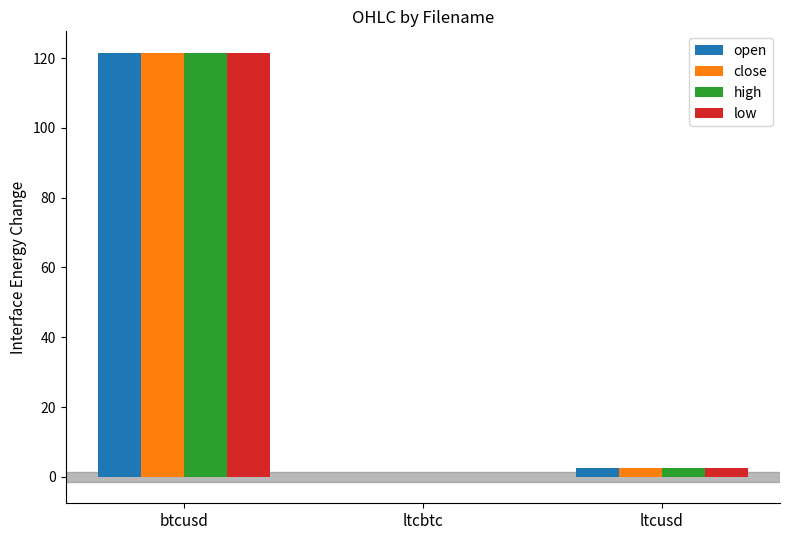

At which label is low closest to 60?

ltcusd